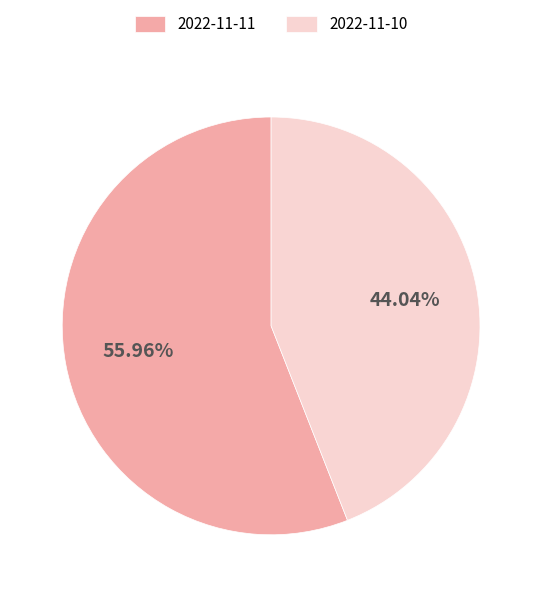

What is the total percentage of 2022-11-11 and 2022-11-10?

100.0%